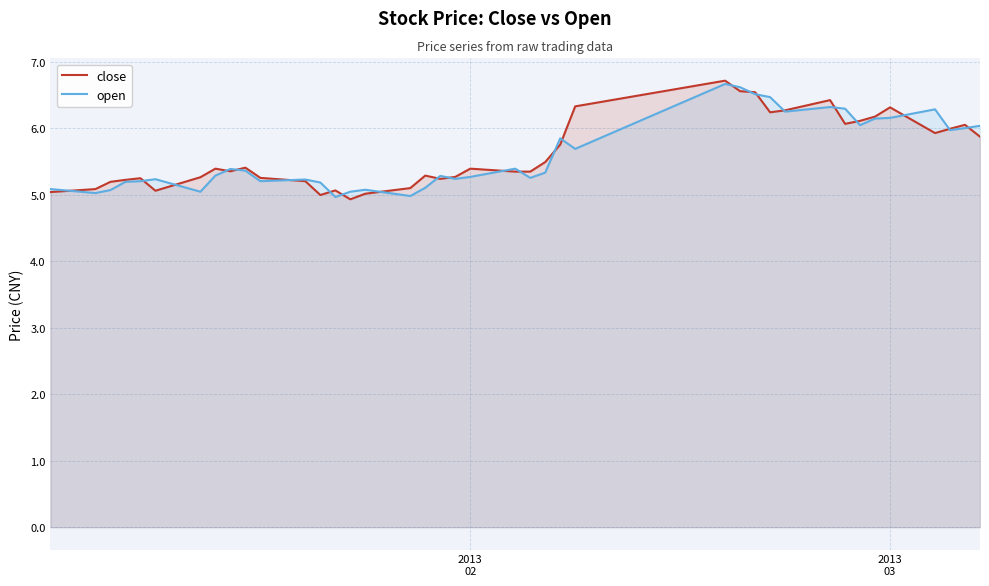

What is the maximum value shown in the chart?

6.7